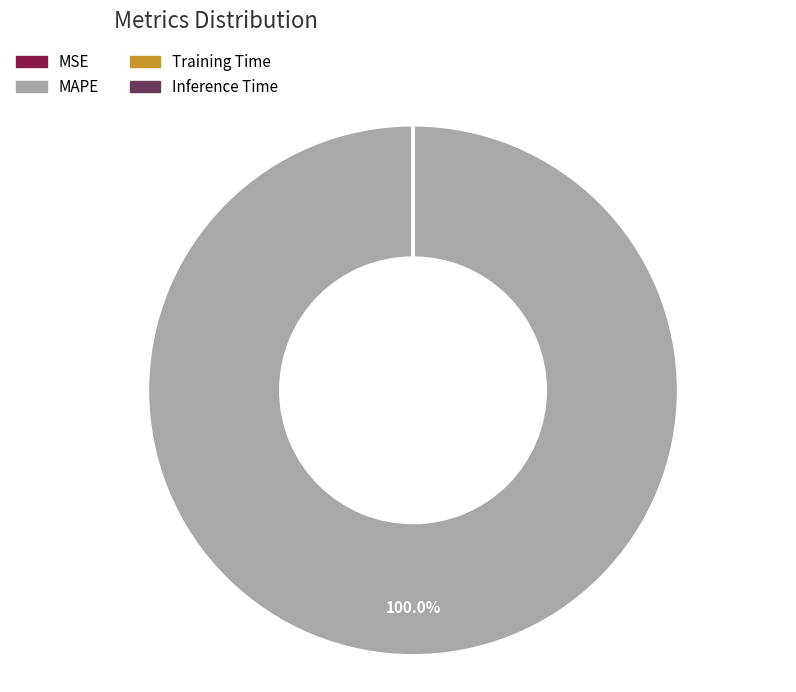

To the nearest percent, what is the average slice percentage?

25%